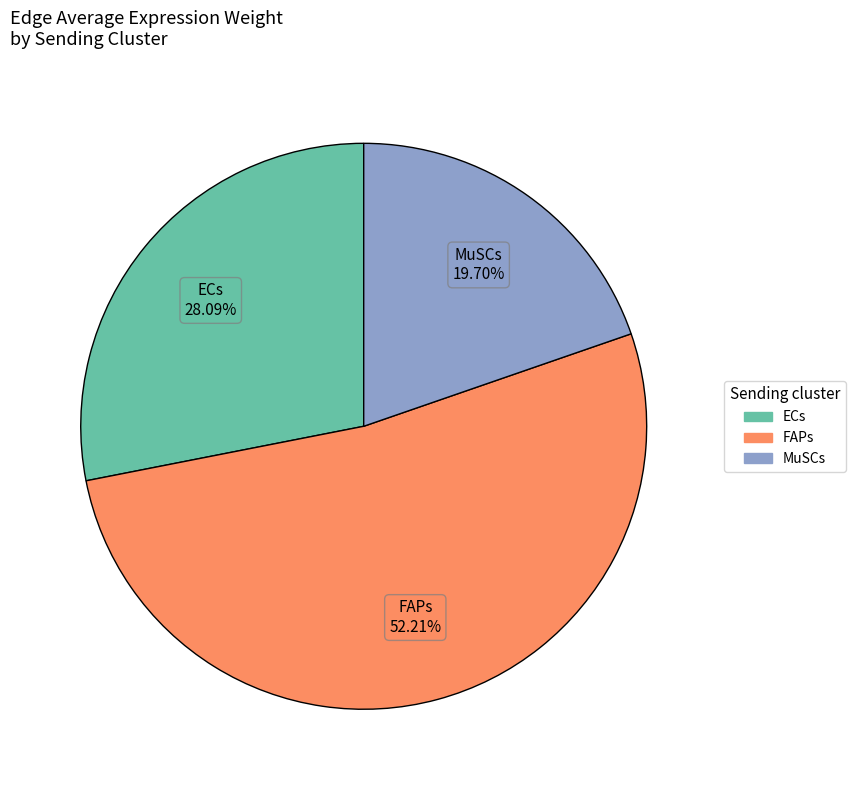

Does any single category account for the majority?

Yes